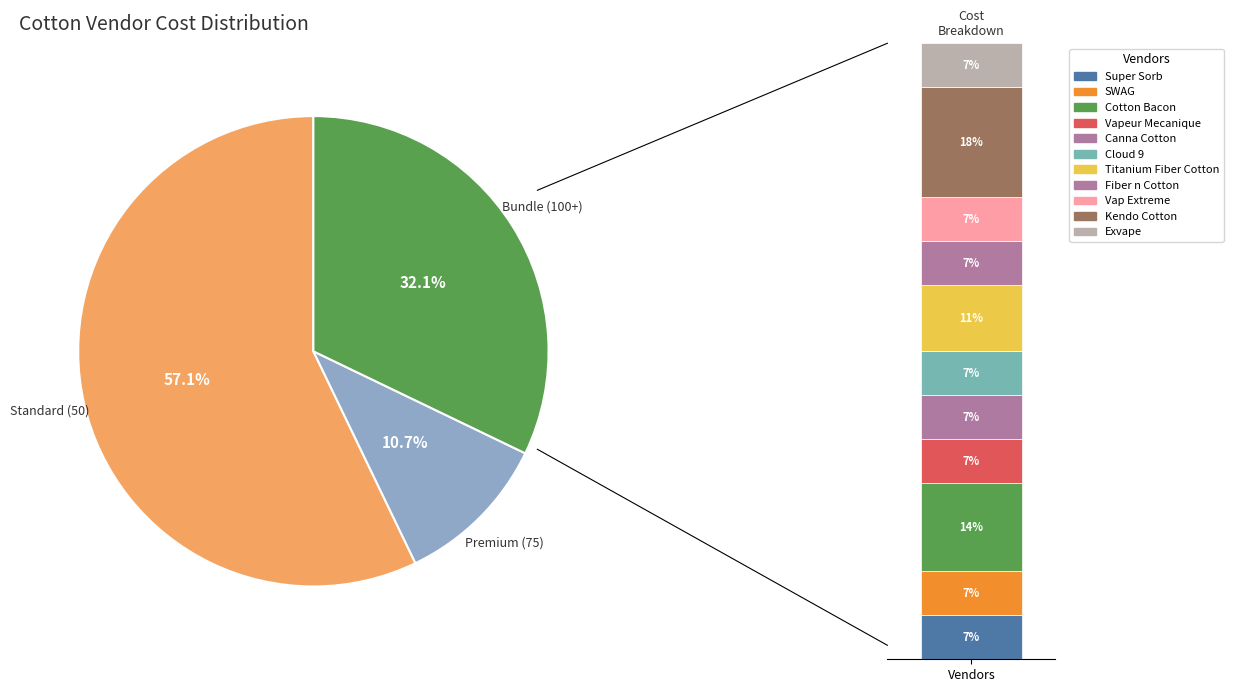

Is Super Sorb the majority of the pie?

No